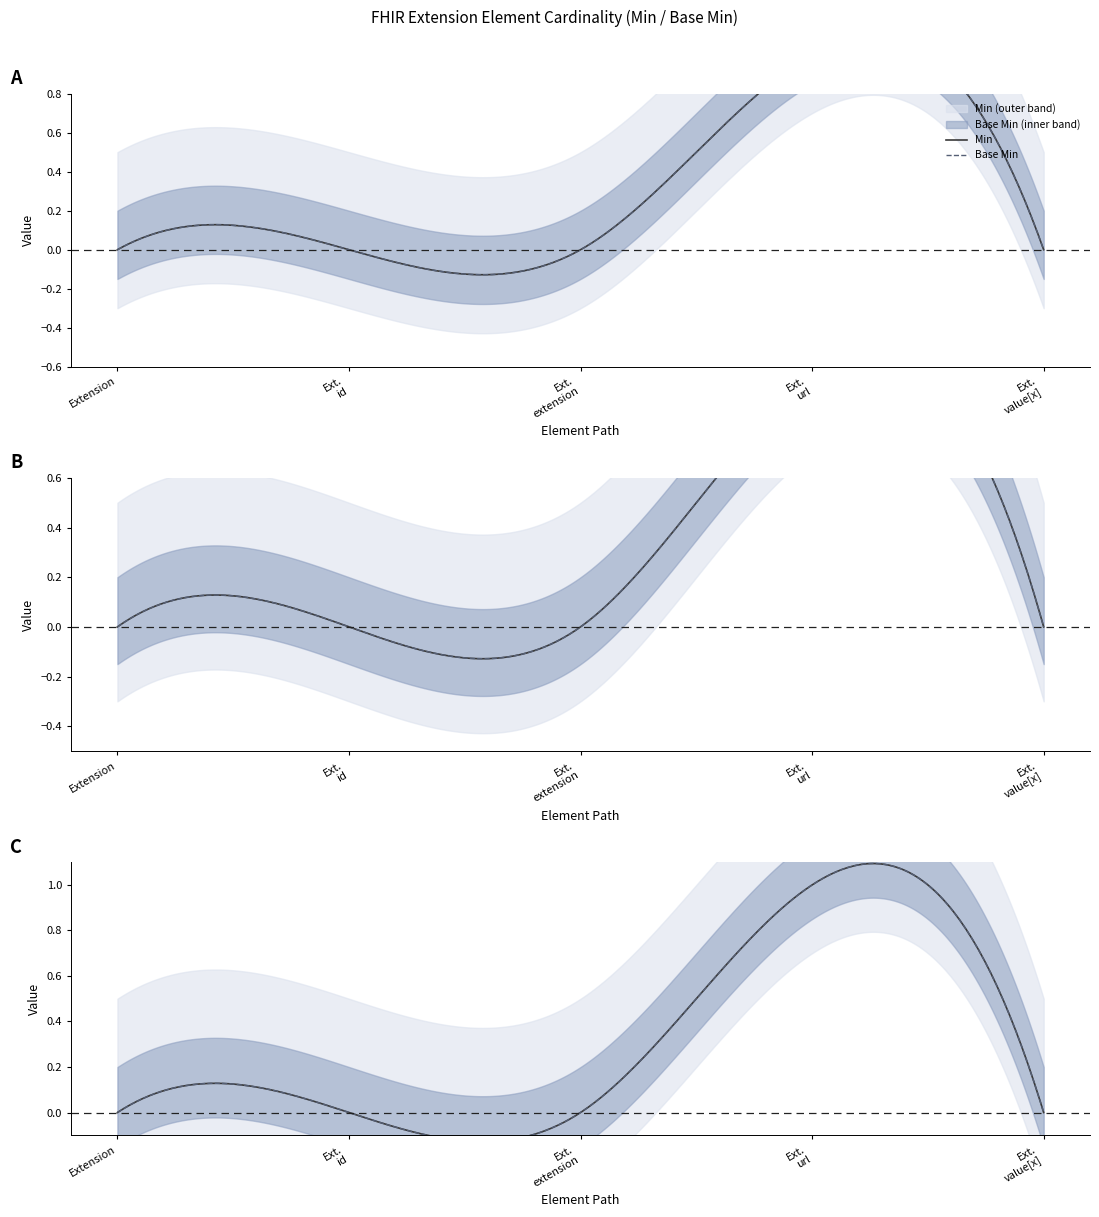

True or false: Min has a value of 0 at Extension.extension.

True